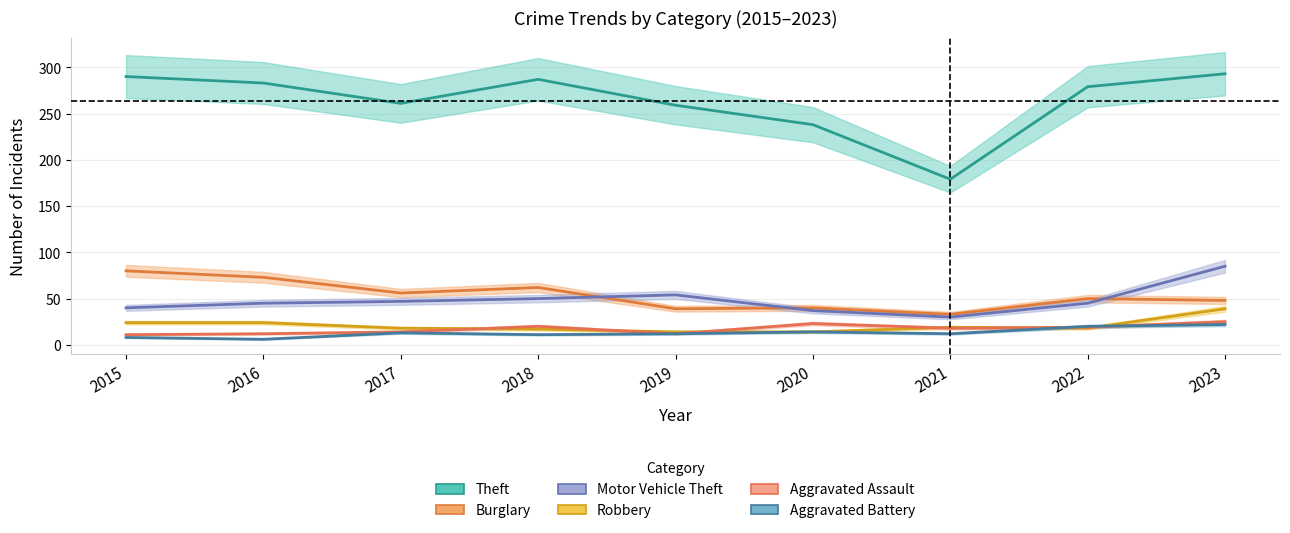

What is the difference between the Theft values at 2023 and 2021?

114